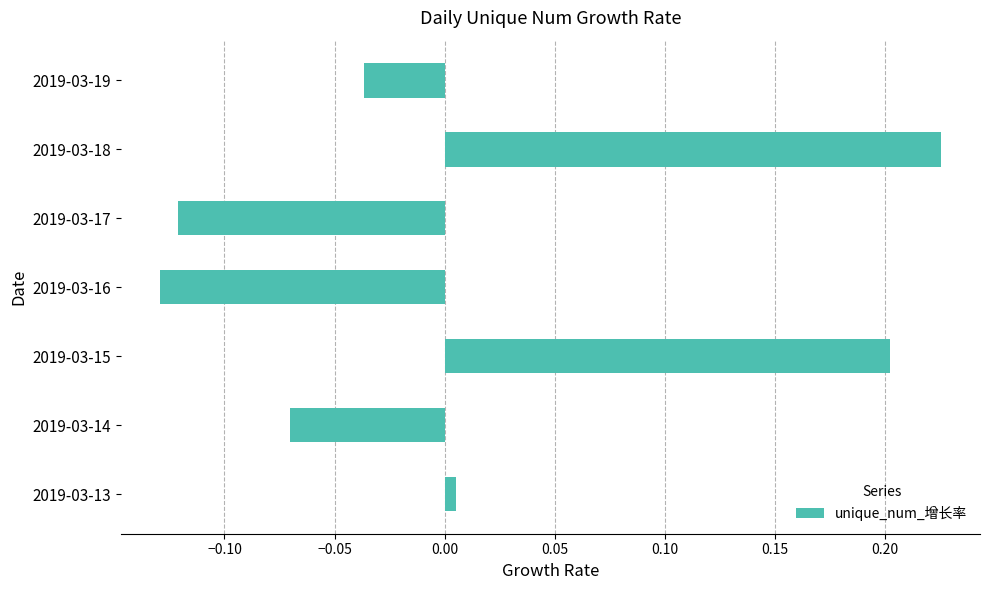

What is the difference between the maximum and minimum values?

0.4